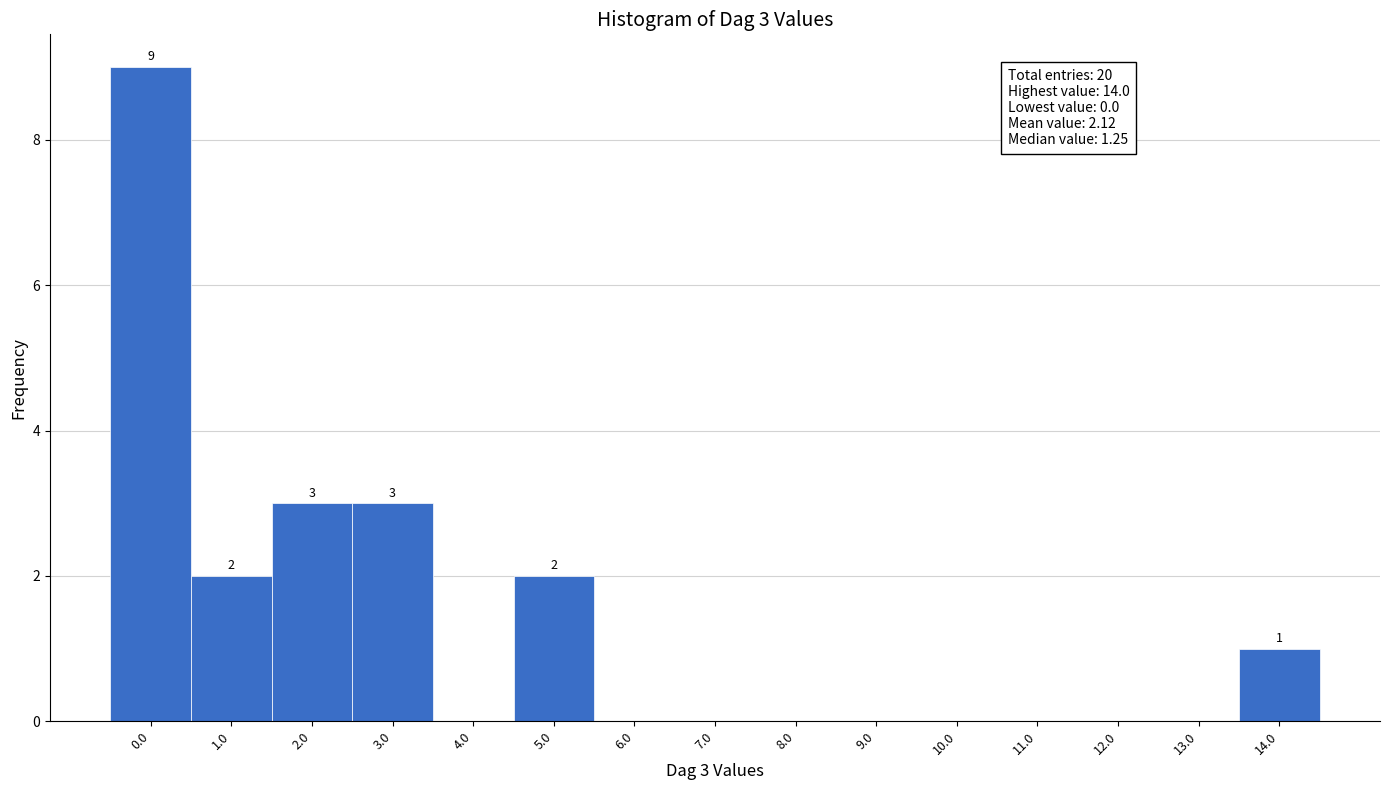

Reading left to right, what are all the values shown in this chart?

0.0=9	1.0=2	2.0=3	3.0=3	4.0=0	5.0=2	6.0=0	7.0=0	8.0=0	9.0=0	10.0=0	11.0=0	12.0=0	13.0=0	14.0=1